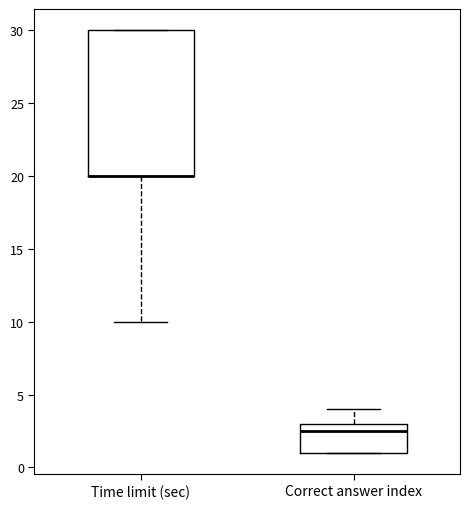

Reading left to right, read every box against the y-axis: the position of its median line, the range the box covers, and the ends of its whiskers. The values are not printed on the chart, so give them approximately, as read against the axis.

Time limit (sec): median 20.0 (drawn on the box's lower edge), box 20.0 to 30.0, whiskers 10.0 to 30.0
Correct answer index: median 2.5, box 1.0 to 3.0, whiskers 1.0 to 4.0